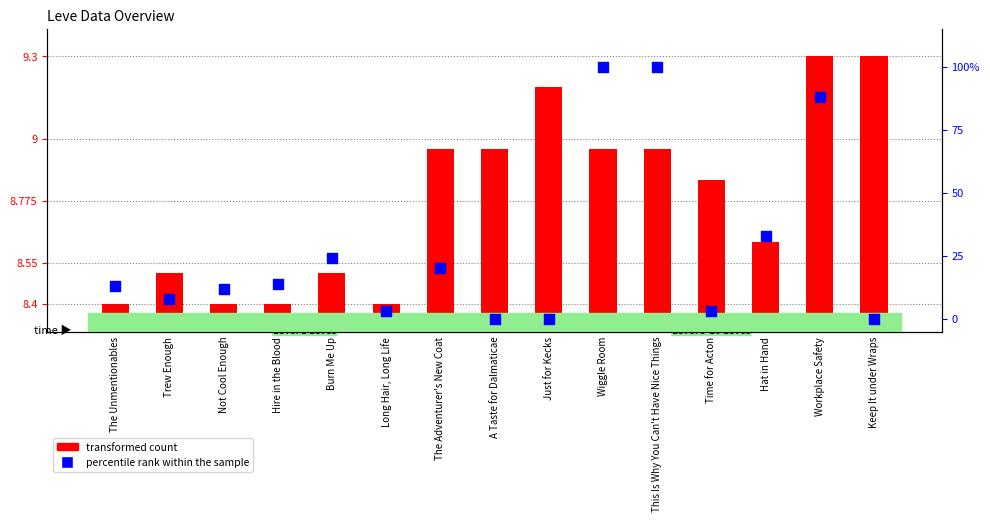

What are all the series names shown in the legend?

transformed count, percentile rank within the sample